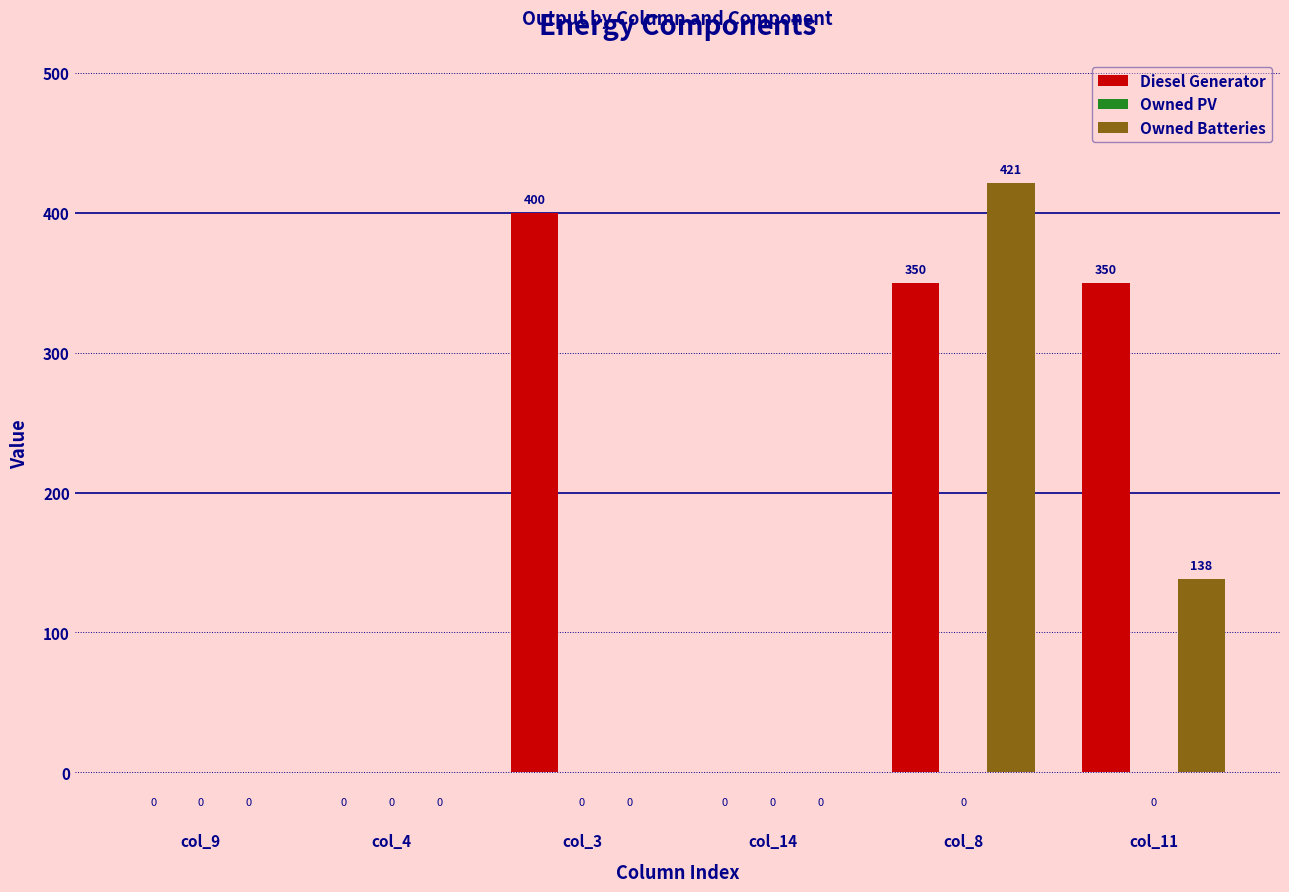

What is the sum of all Owned Batteries values?

559